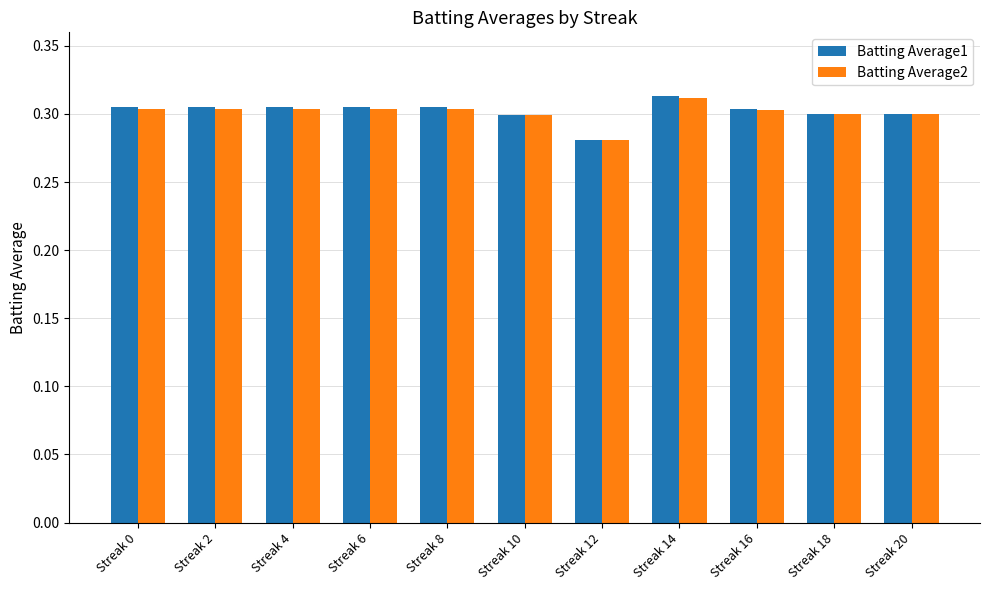

At which category is the sum across all series the highest?

Streak 14